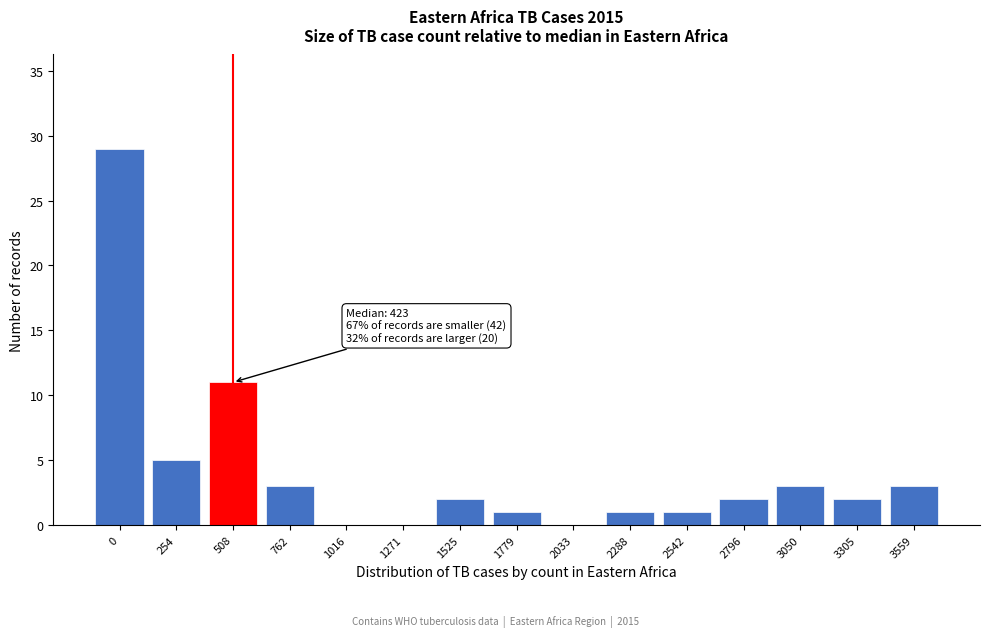

Reading left to right, what are all the values shown in this chart?

0=29	254=5	508=11	762=3	1016=0	1271=0	1525=2	1779=1	2033=0	2288=1	2542=1	2796=2	3050=3	3305=2	3559=3